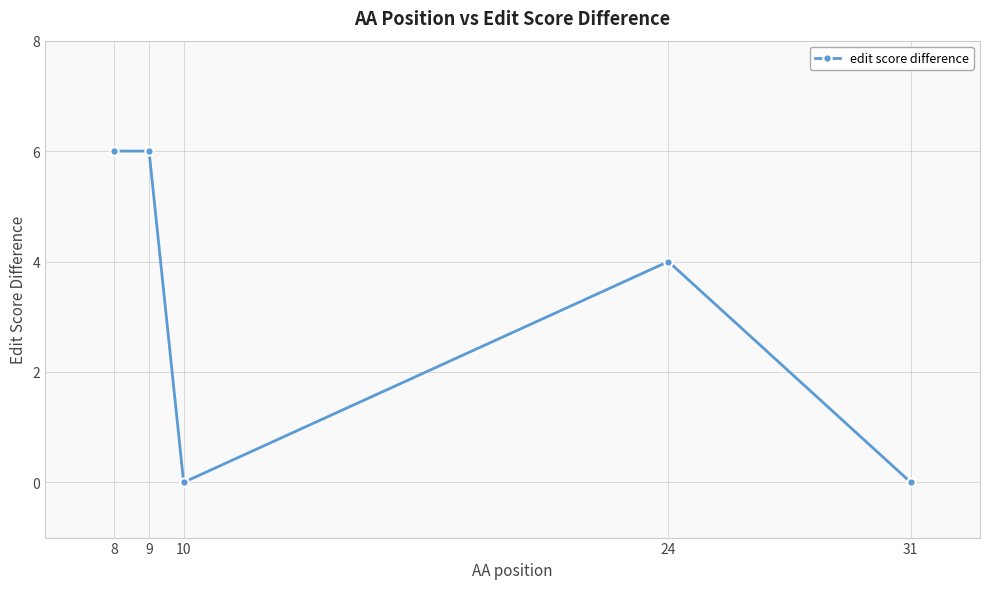

Is it true that the value at 24 is 6?

False